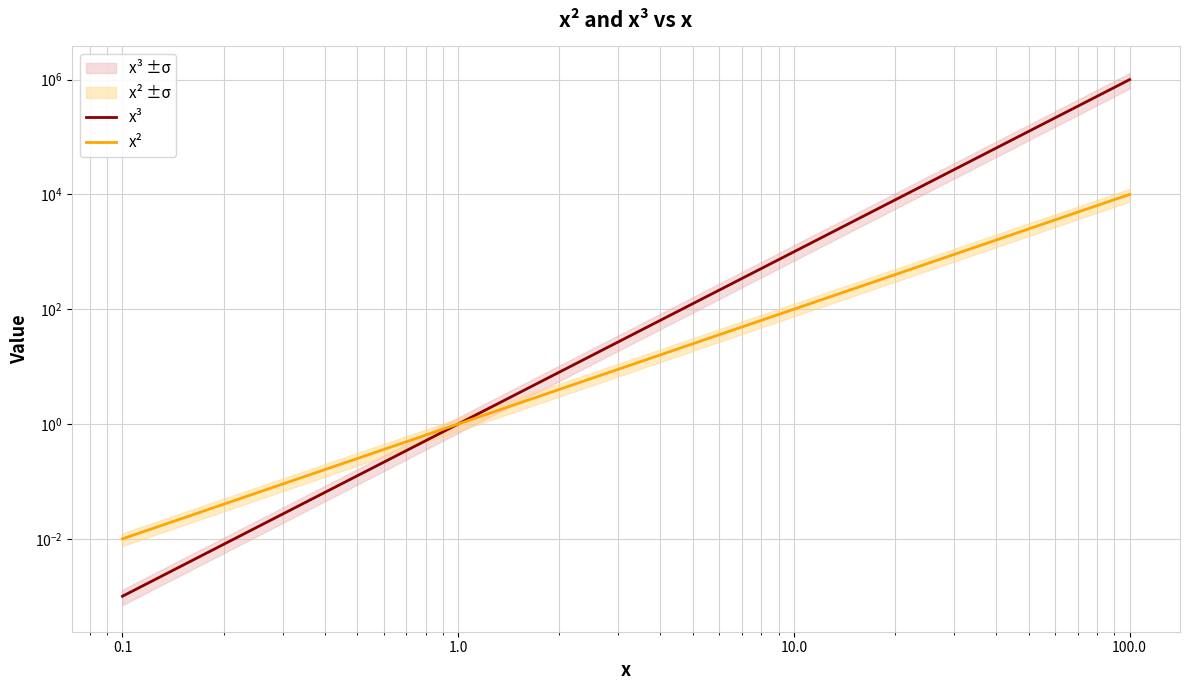

How many values in the x³ series are below 1000?

2